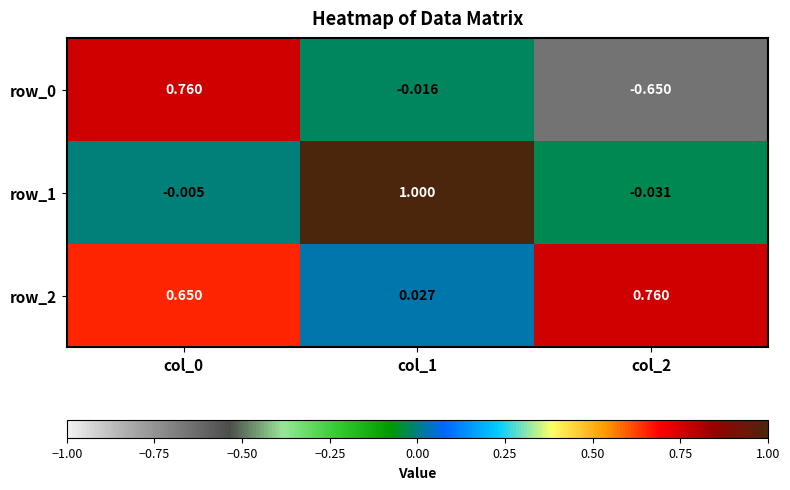

How many categories are shown in the chart?

3